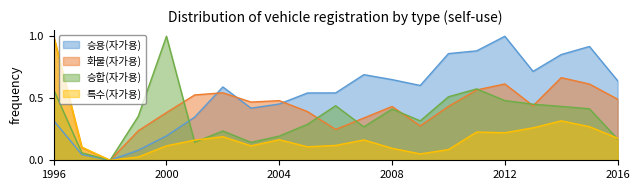

In 승용(자가용), how many points are higher than both neighbors (excluding endpoints)?

4